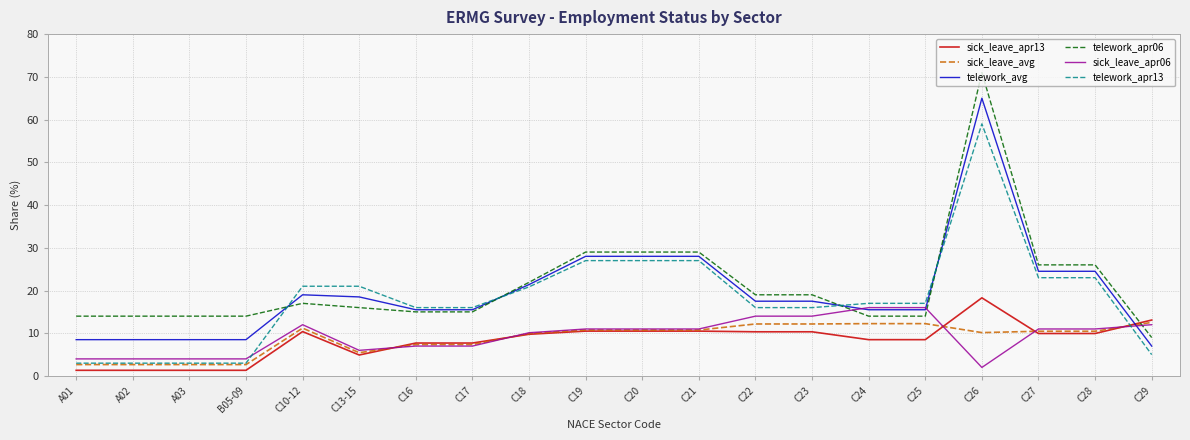

After their last crossing, which series has the higher values: sick_leave_apr06 or telework_apr06?

sick_leave_apr06